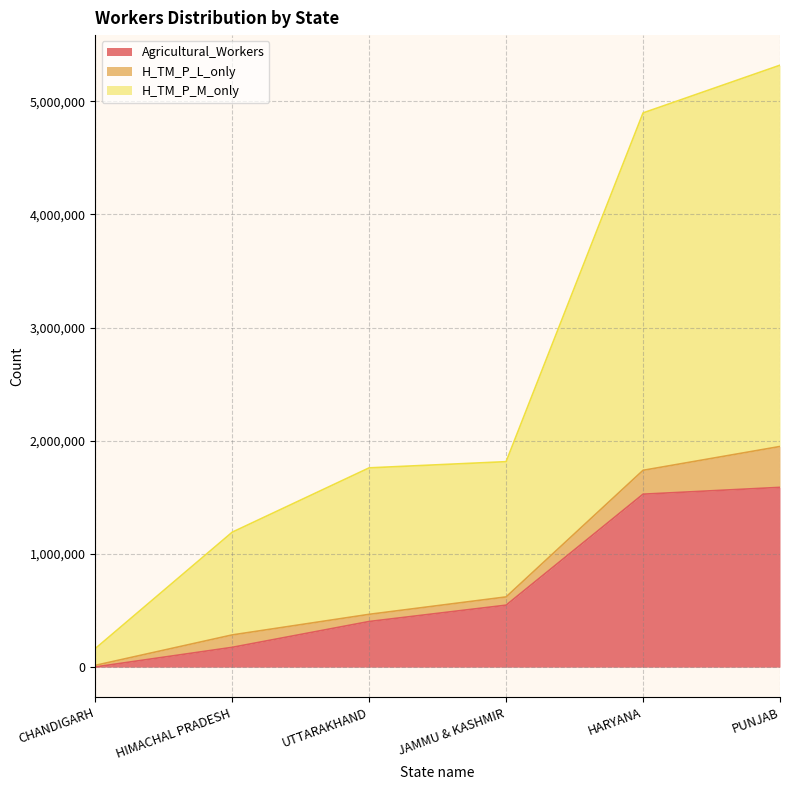

What is the lowest value of the Agricultural_Workers series?

1687